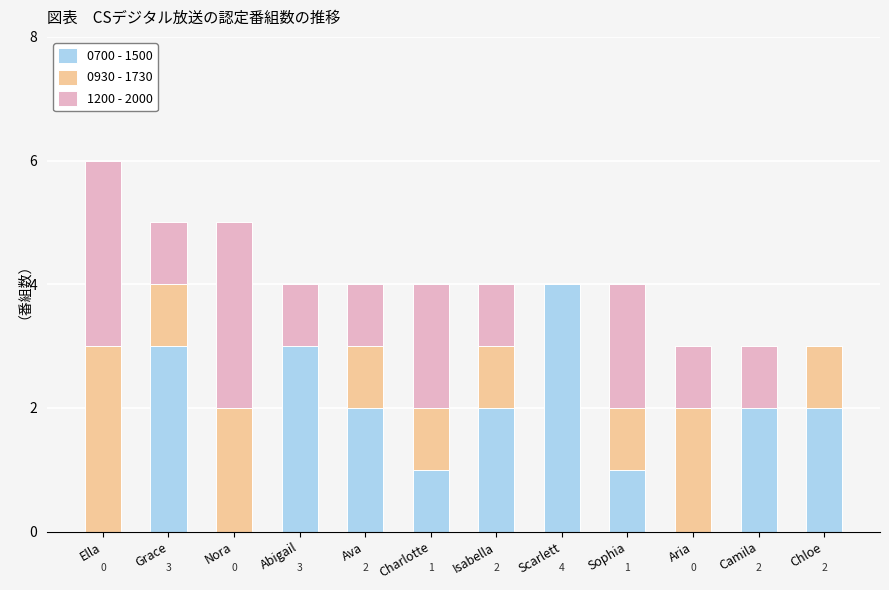

Read the 0700 - 1500 value at Abigail.

3